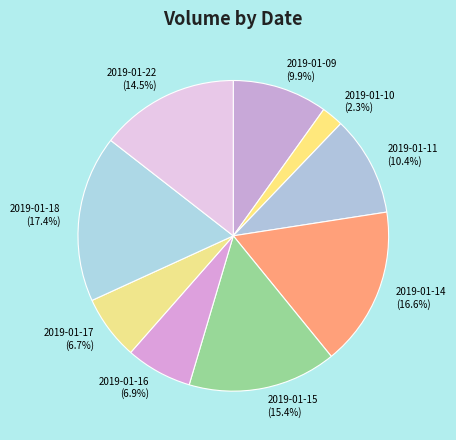

To the nearest percent, what is the difference between the largest and smallest slice percentages?

15%